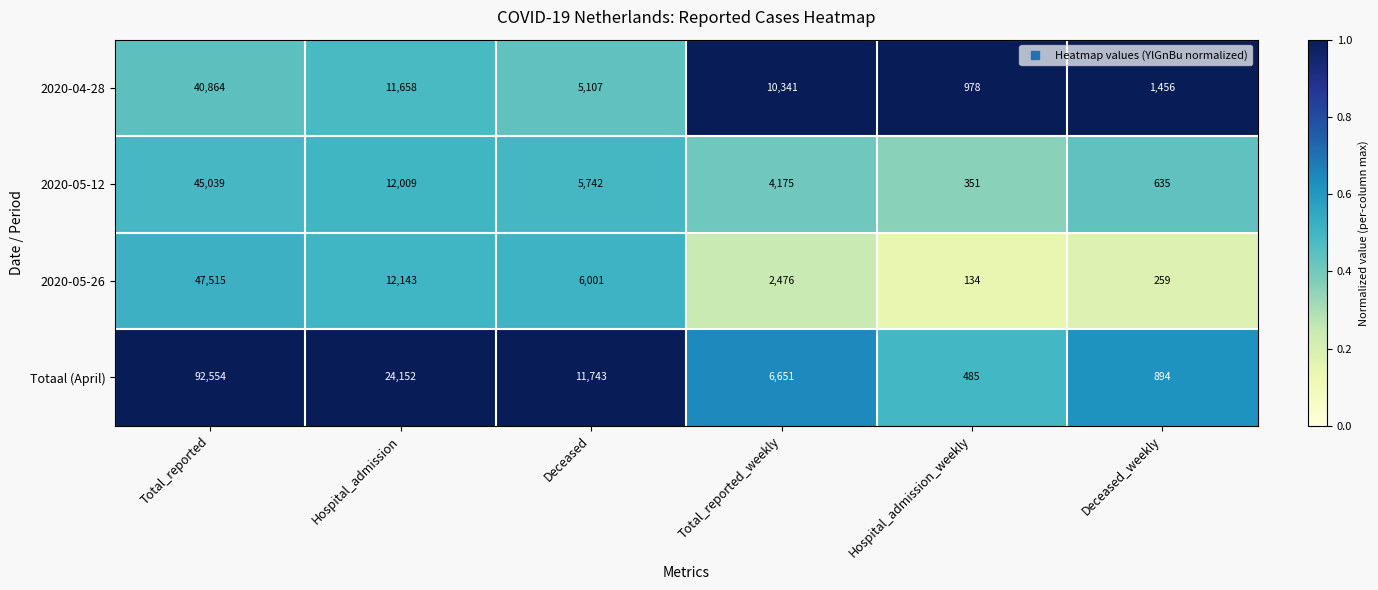

Is it true that 2020-04-28 equals 10341 at Total_reported_weekly?

True